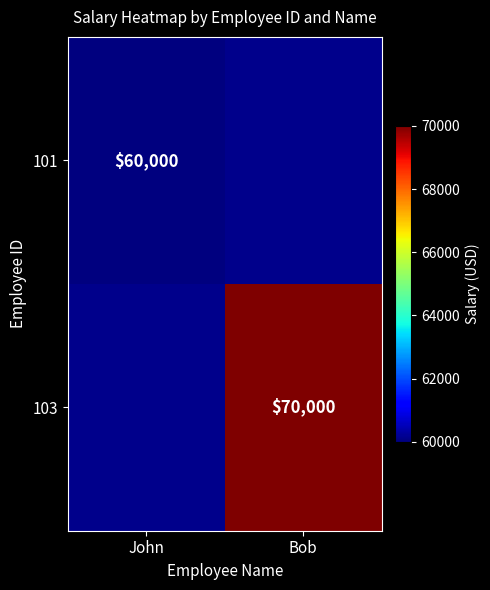

At how many categories does at least one series exceed 68624?

1